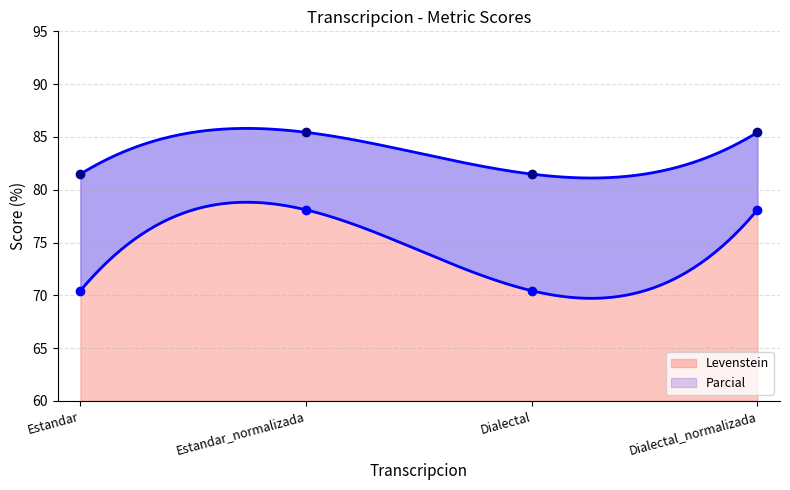

What are all the series names shown in the legend?

Levenstein, Parcial